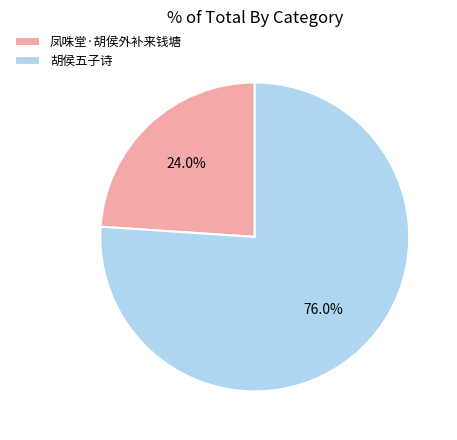

What is the largest slice in the pie chart?

胡侯五子诗